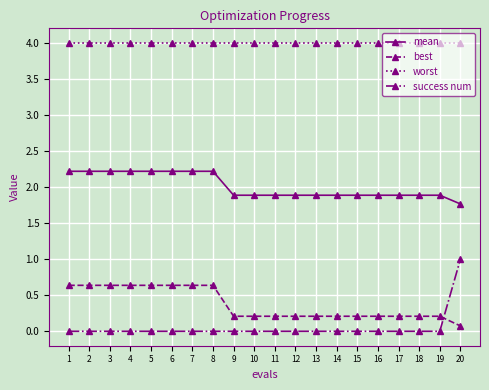

What are all the series names shown in the legend?

mean, best, worst, success num